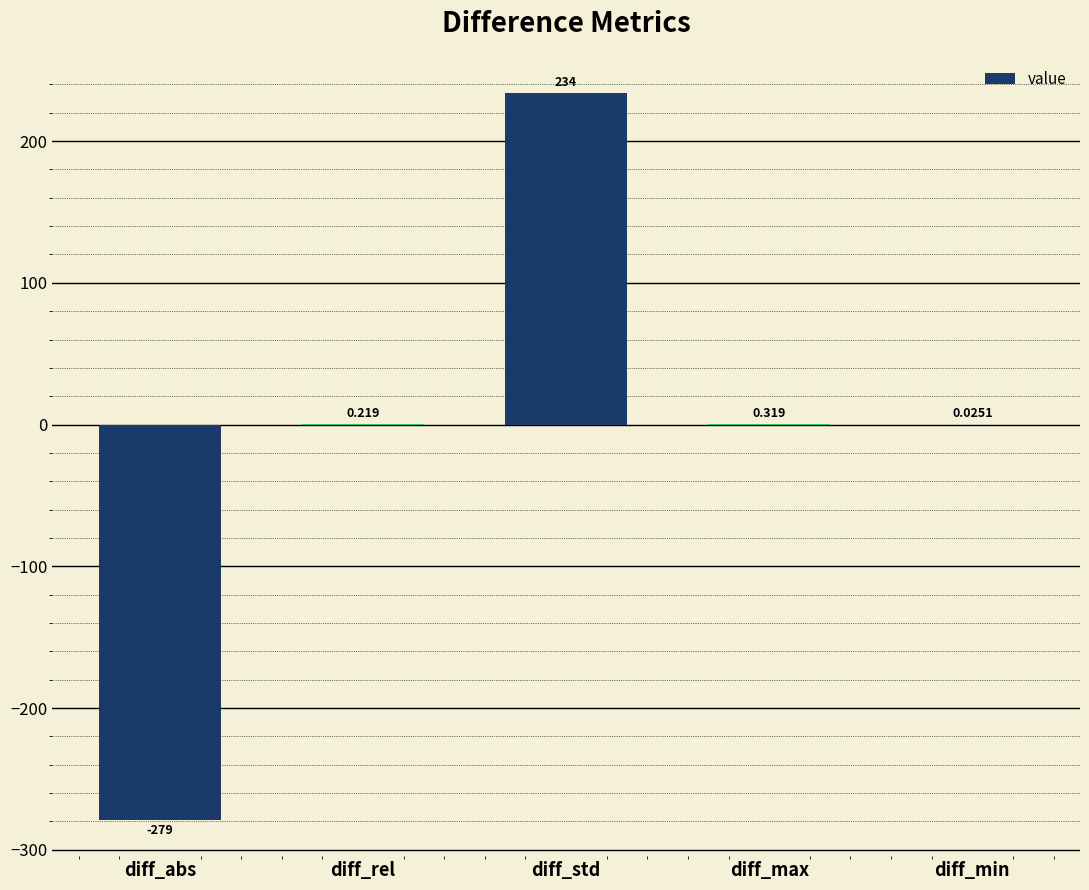

Between diff_rel and diff_max, which is larger?

diff_max